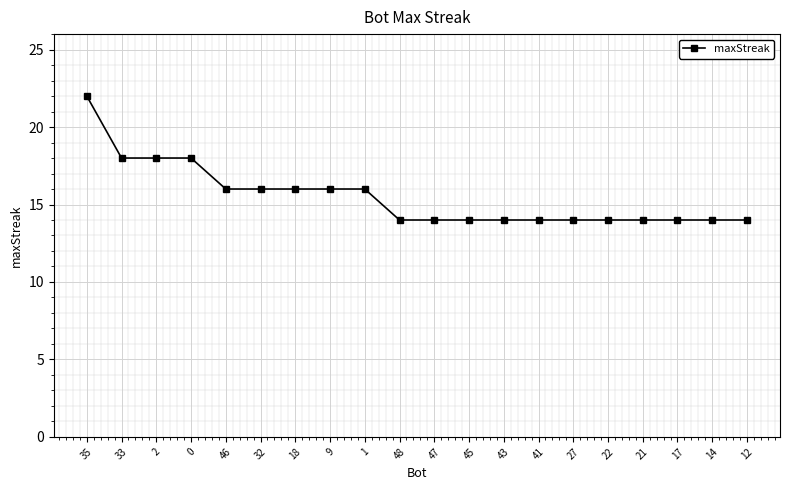

What is the label of the 15th point from the right?

32